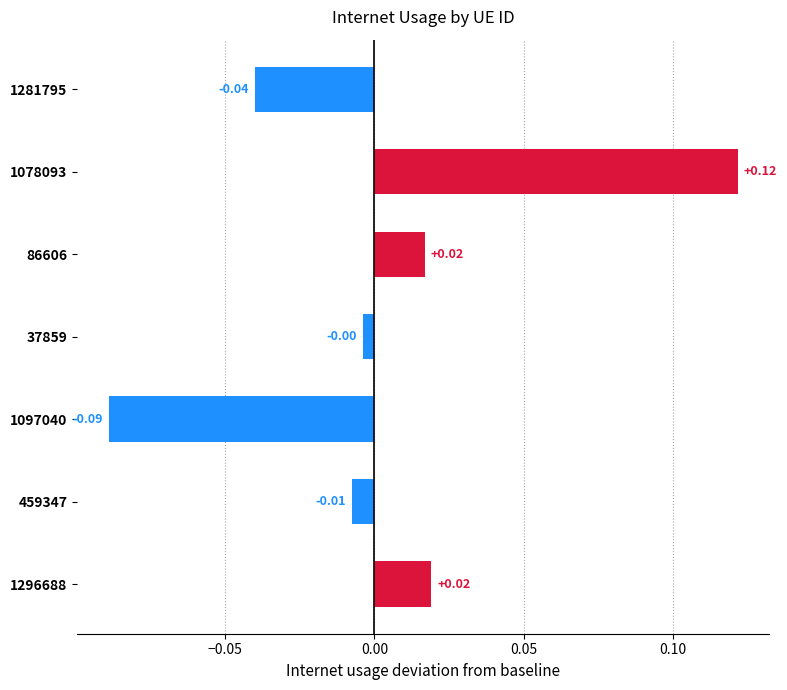

Which has a higher value, 37859 or 1078093?

1078093